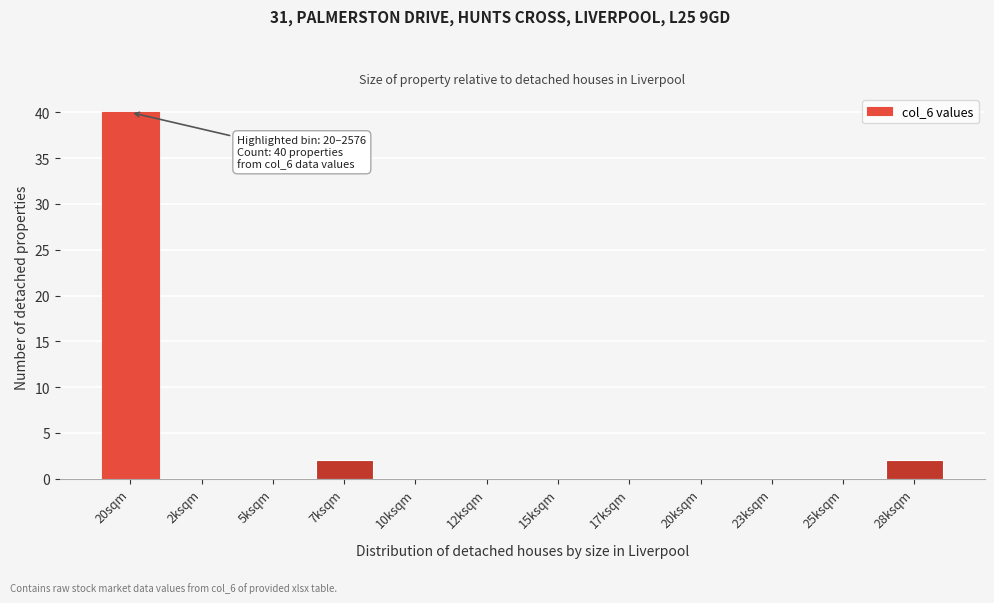

Reading left to right, extract all data points from this chart.

20sqm=40	2ksqm=0	5ksqm=0	7ksqm=2	10ksqm=0	12ksqm=0	15ksqm=0	17ksqm=0	20ksqm=0	23ksqm=0	25ksqm=0	28ksqm=2